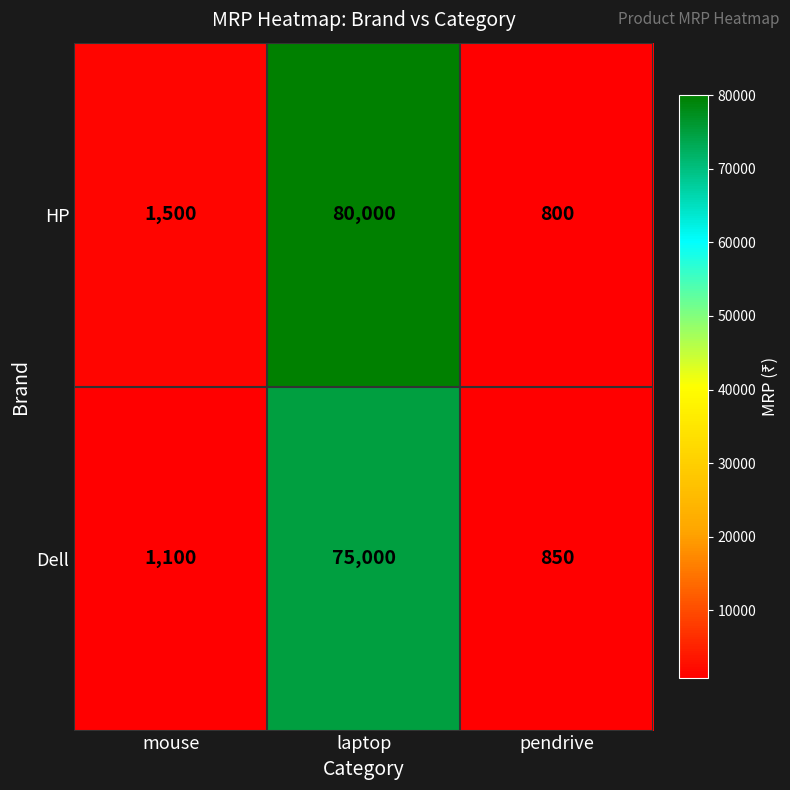

Reading left to right, extract all data points from this chart.

HP: mouse=1500	laptop=80000	pendrive=800
Dell: mouse=1100	laptop=75000	pendrive=850